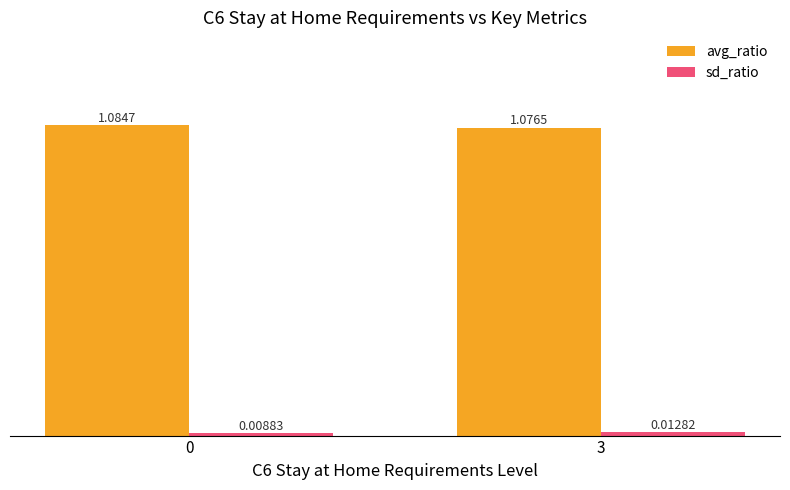

What is the sum of the avg_ratio values at 3 and 0?

2.2